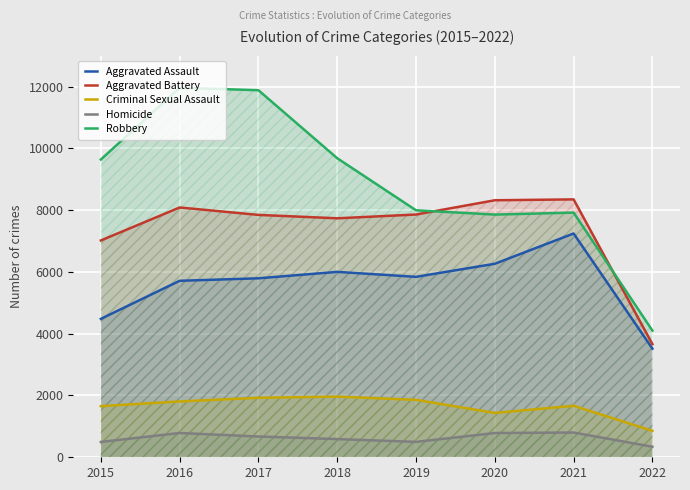

Rank the series at 2016 from lowest to highest value.

Homicide, Criminal Sexual Assault, Aggravated Assault, Aggravated Battery, Robbery